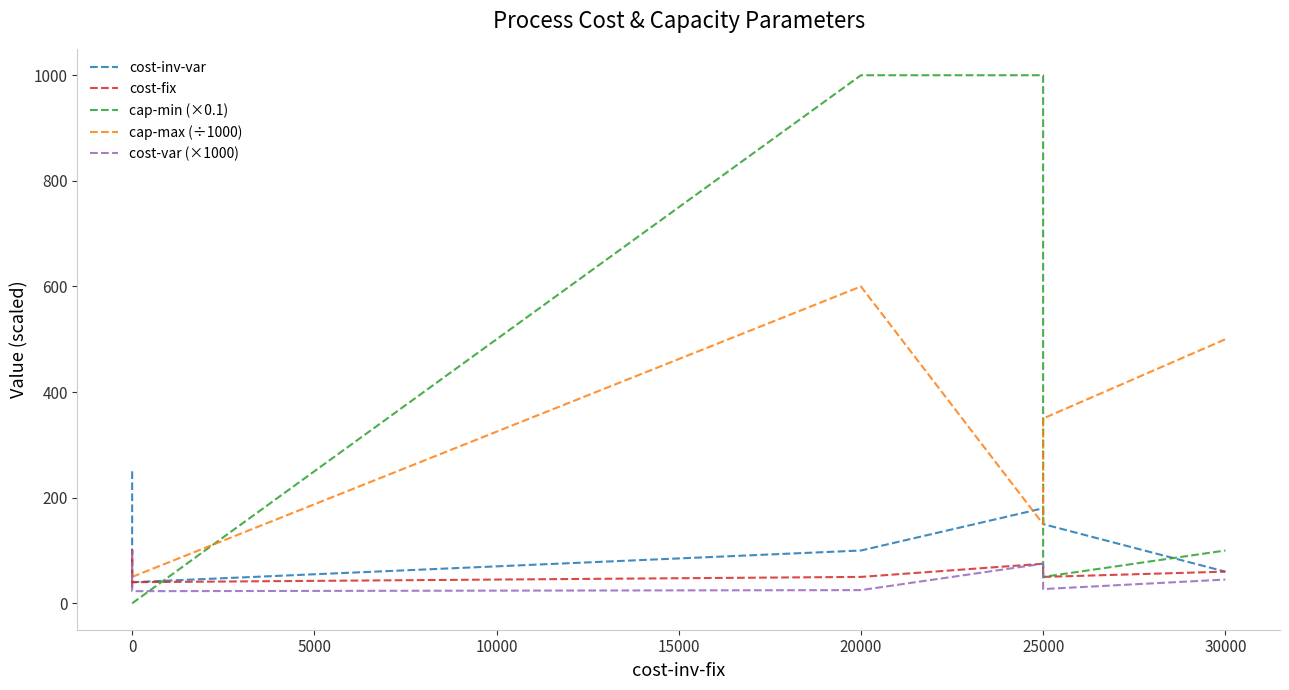

What are all the series names shown in the legend?

cost-inv-var, cost-fix, cap-min (×0.1), cap-max (÷1000), cost-var (×1000)